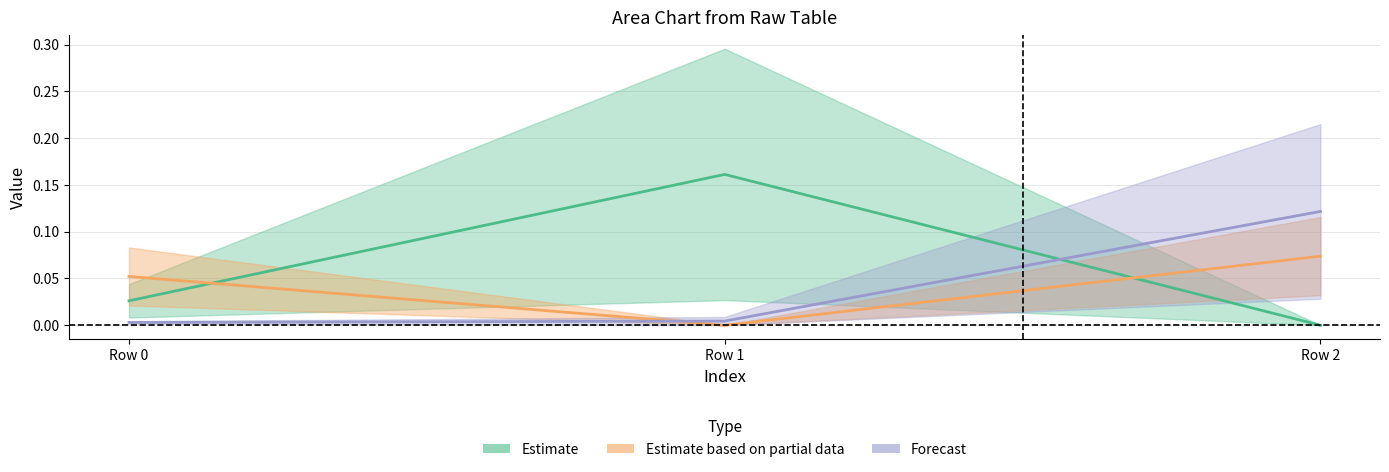

What is the difference between the Estimate_col1 values at Row 2 and Row 1?

0.1